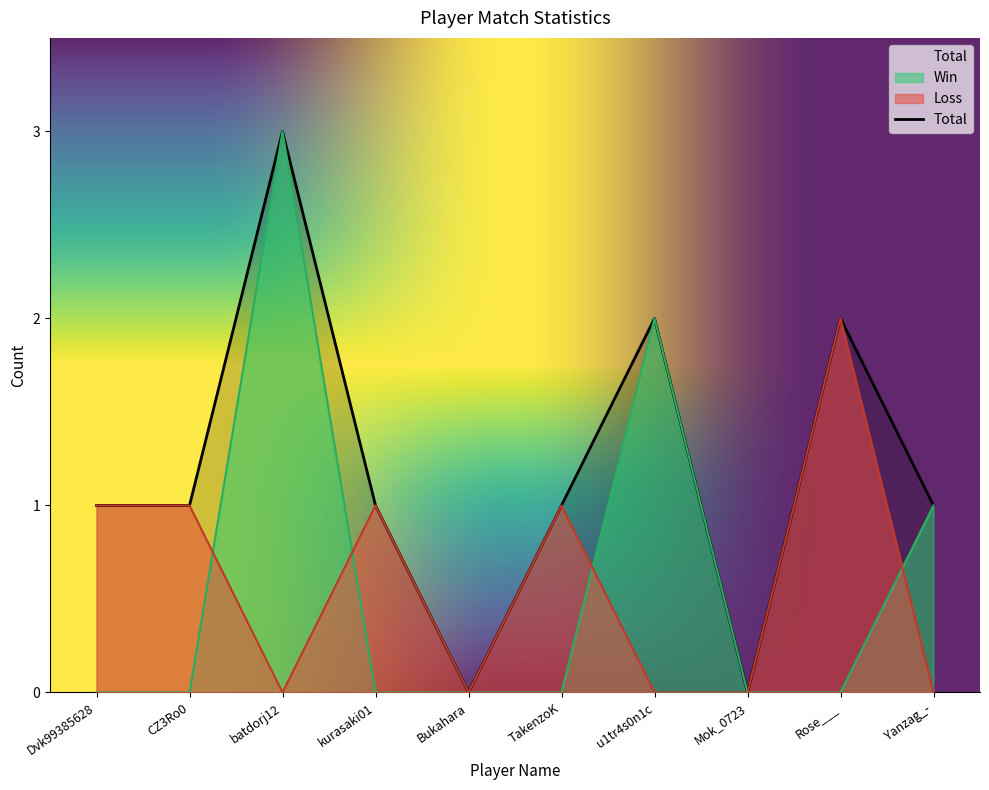

What is the greatest value displayed?

3